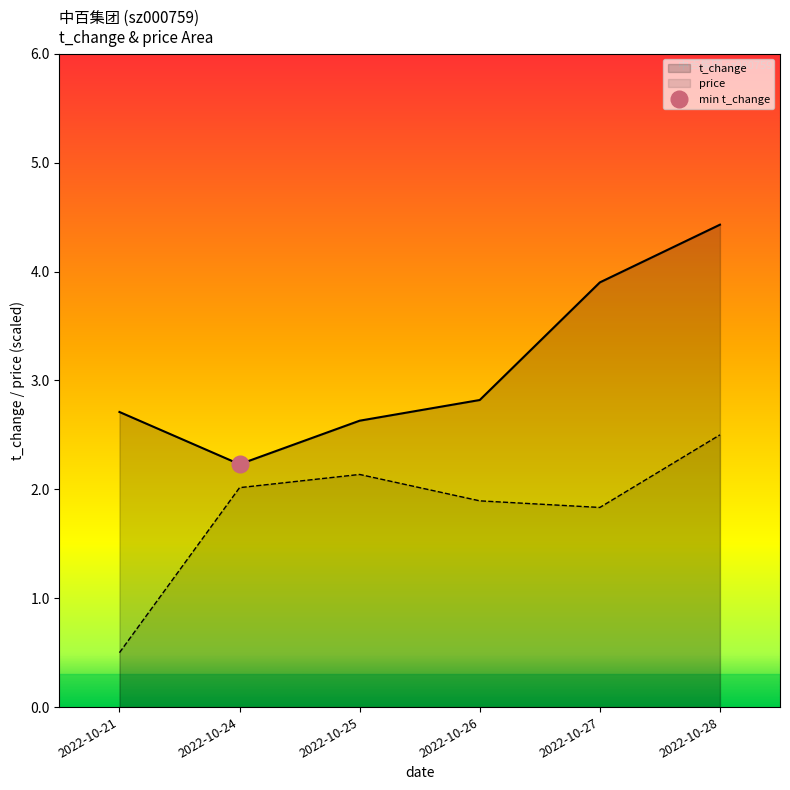

What is the difference between the second highest and minimum values in the price series?

1.6